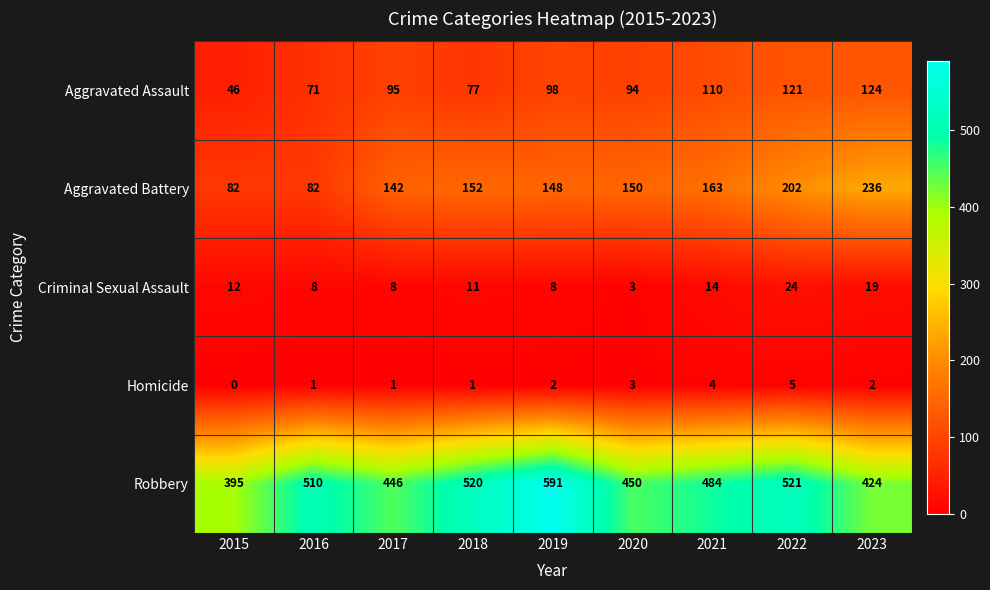

At which category does the chart reach its minimum across all series?

2015